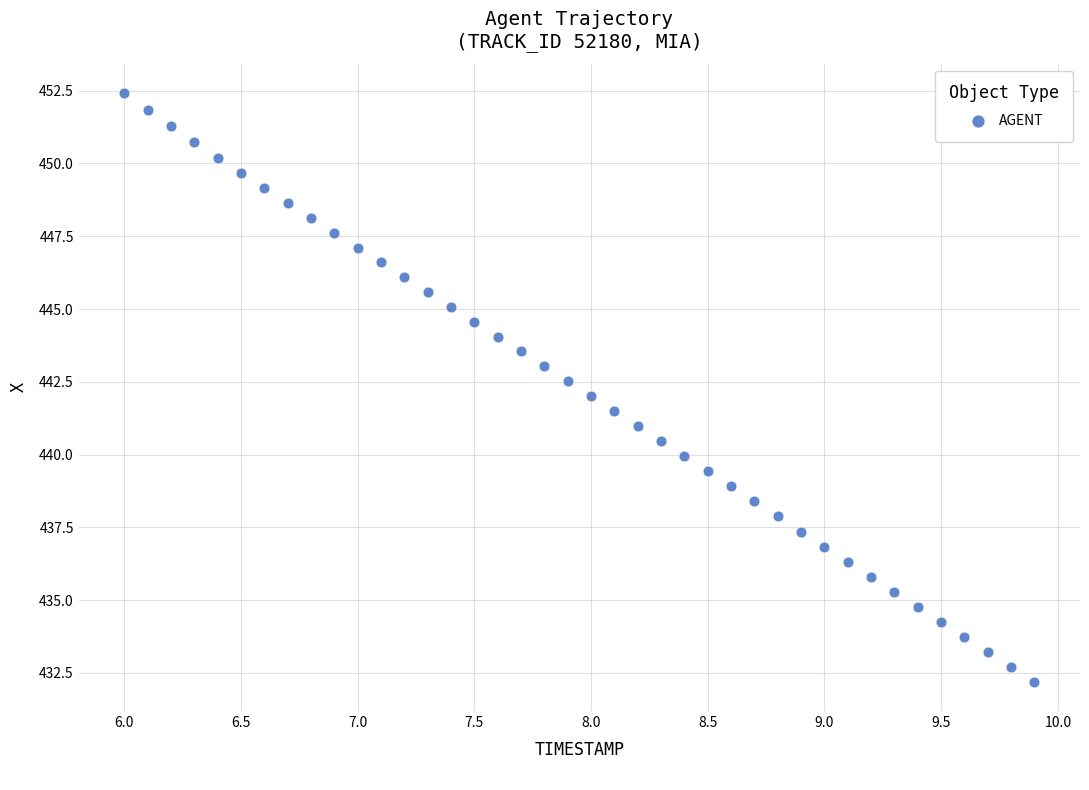

What is the range of Y values (max minus min)?

20.2